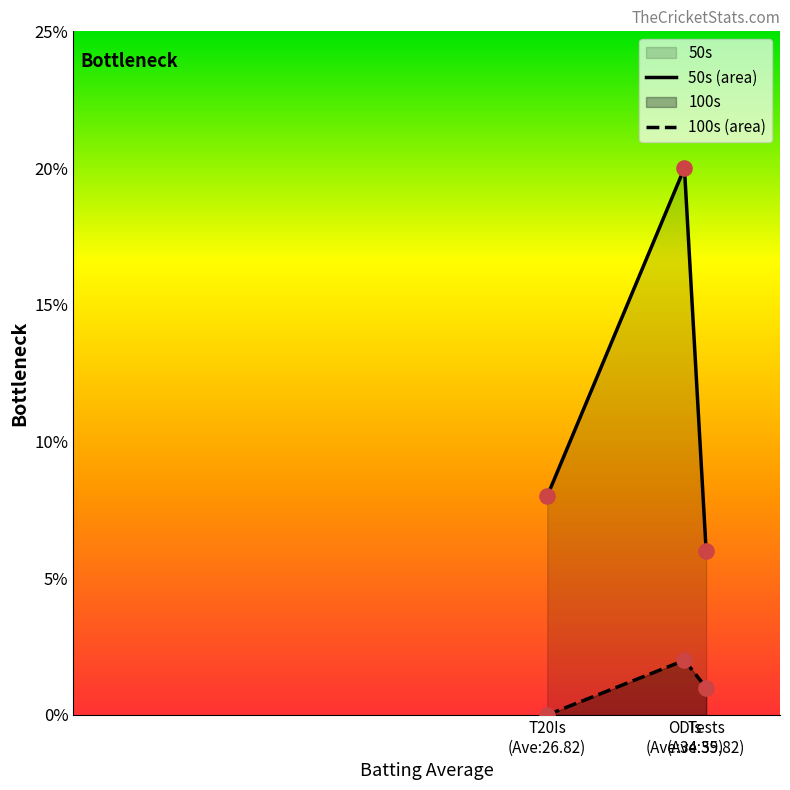

Which series has the largest total across all categories?

50s